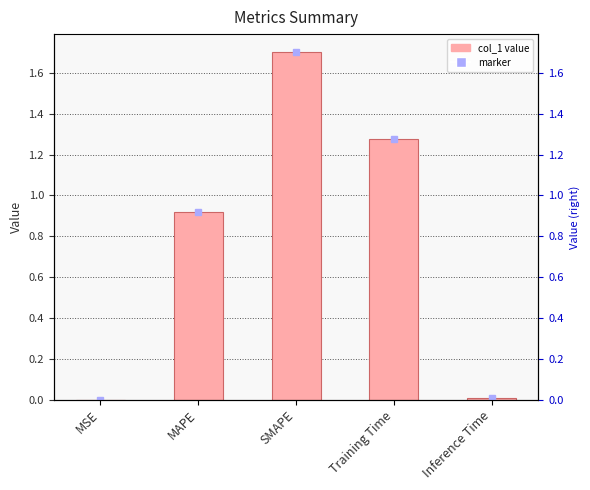

Between SMAPE and Inference Time, which is larger?

SMAPE